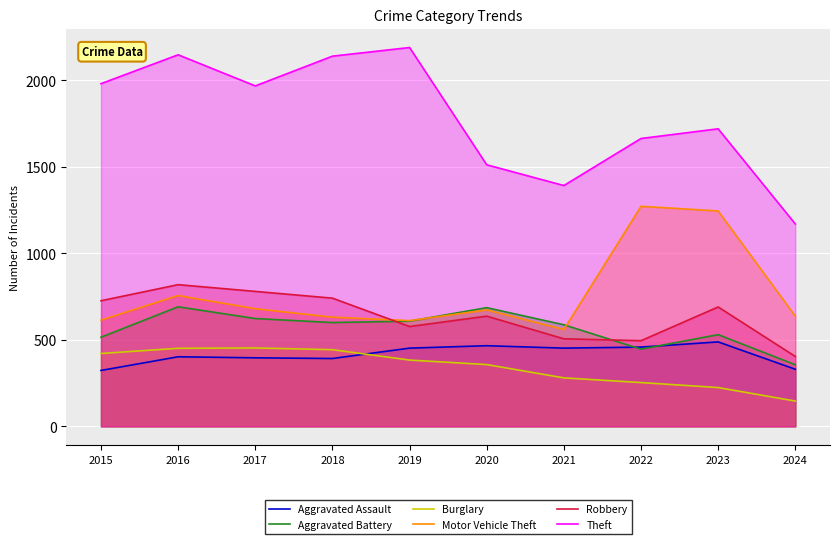

Where do Motor Vehicle Theft and Aggravated Battery first cross each other?

2019 and 2020